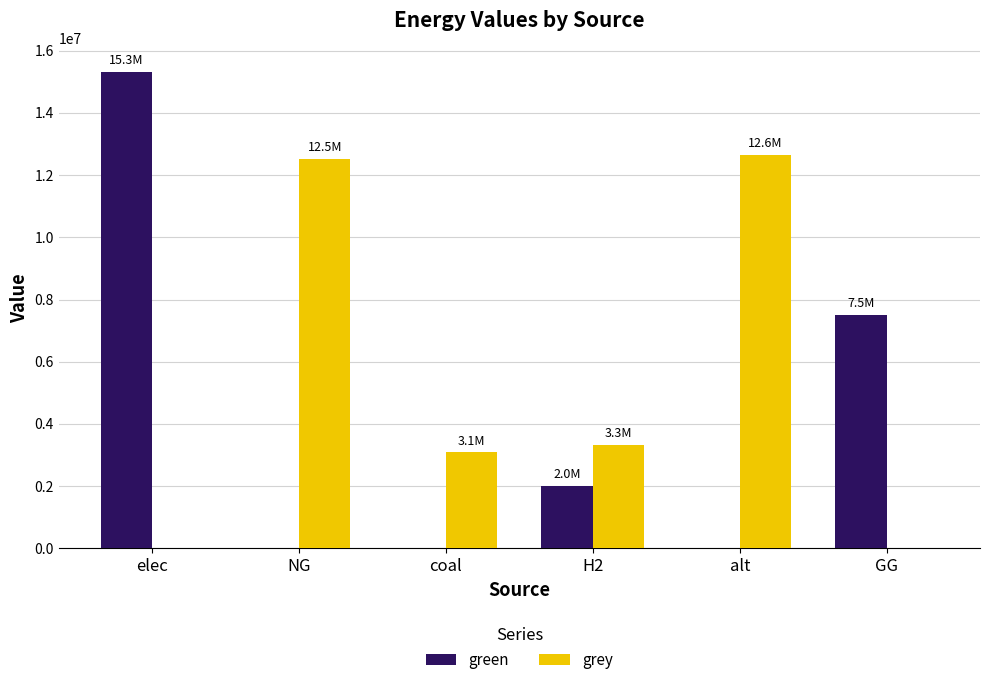

Is it true that green equals 4968102.7 at NG?

False